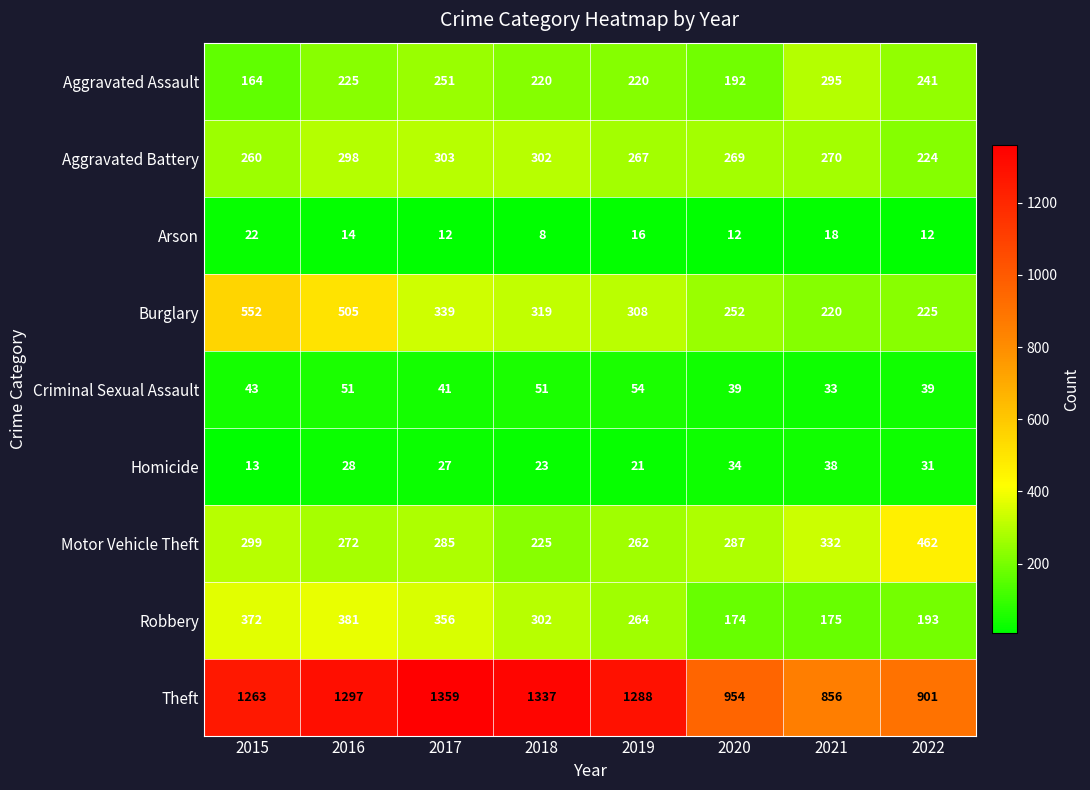

Is the value of Homicide at 2019 greater than the value of Motor Vehicle Theft at 2022?

No